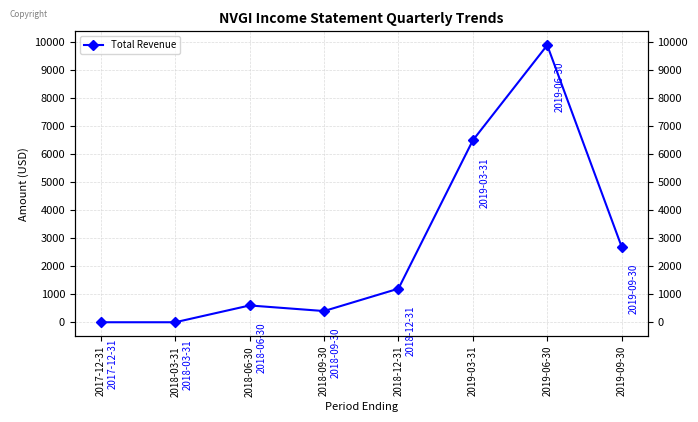

At which category does the chart reach its minimum across all series?

2017-12-31